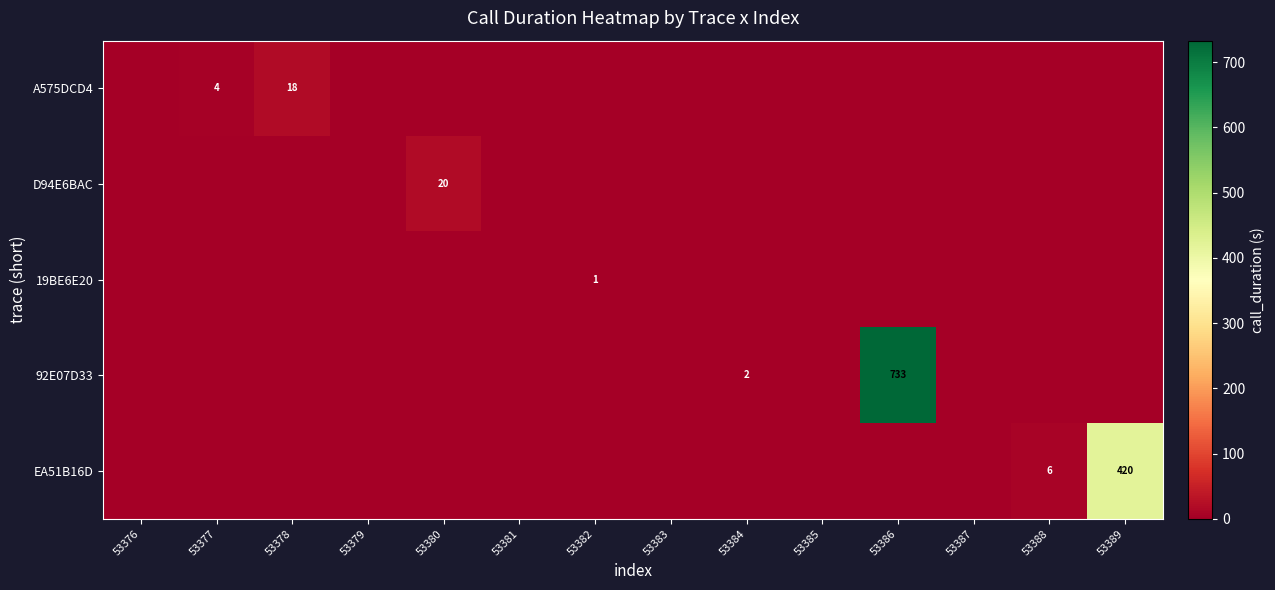

The 19BE6E20 series shows 2 at 53382. True or false?

False